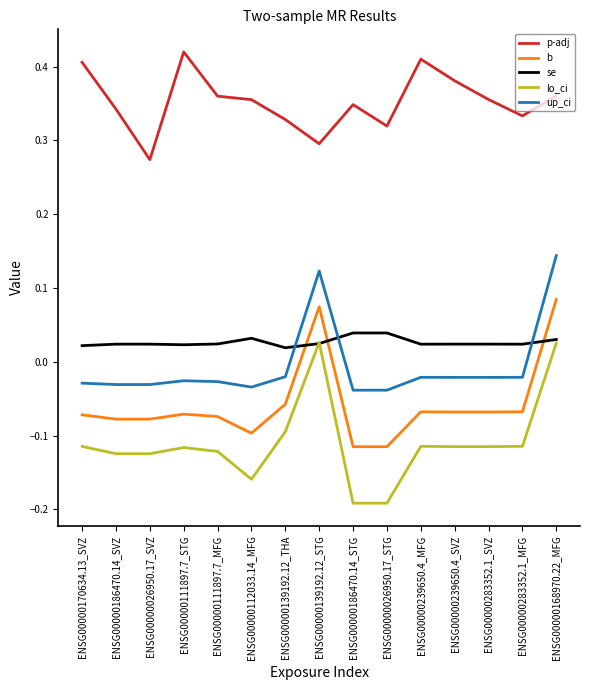

Rank the series by their maximum value, from highest to lowest.

p-adj, up_ci, b, se, lo_ci